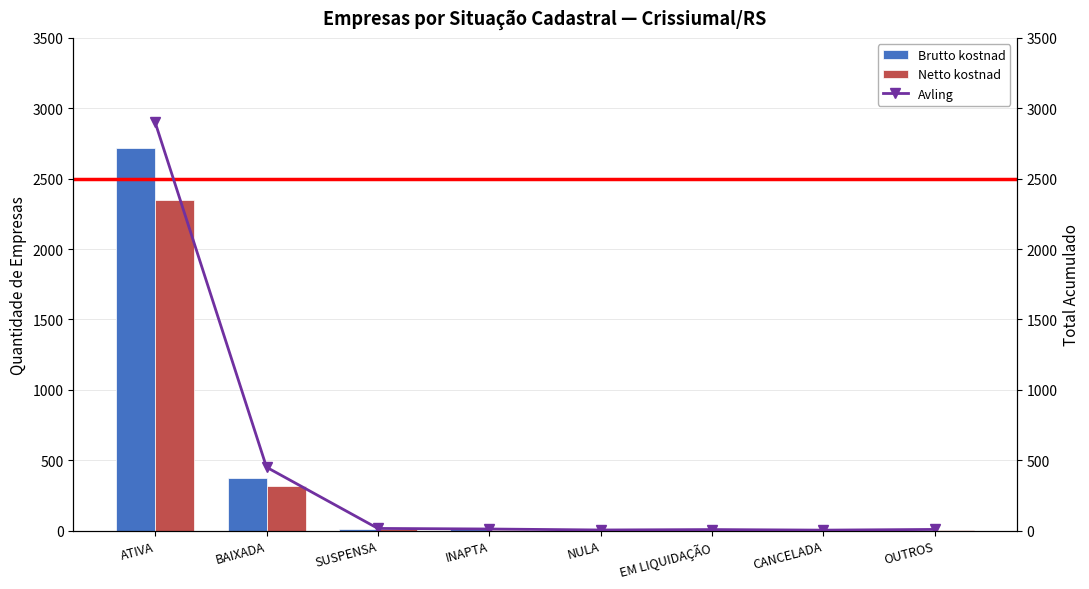

What is the maximum value for Brutto kostnad?

2721